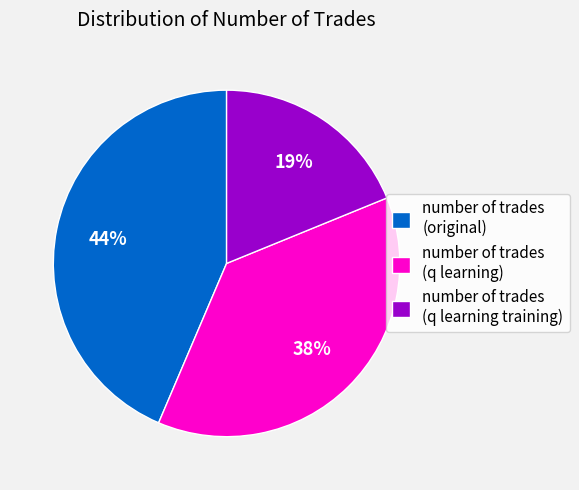

How many slices are in this pie chart?

3